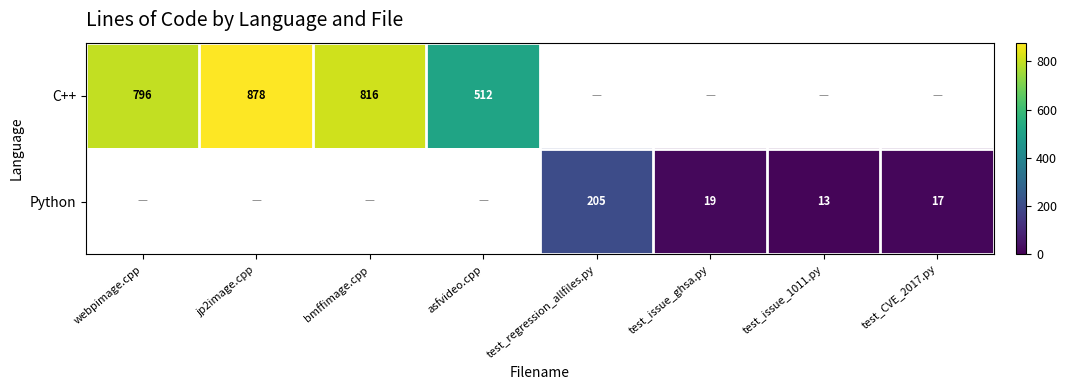

True or false: Python has a value of 17 at test_CVE_2017.py.

True